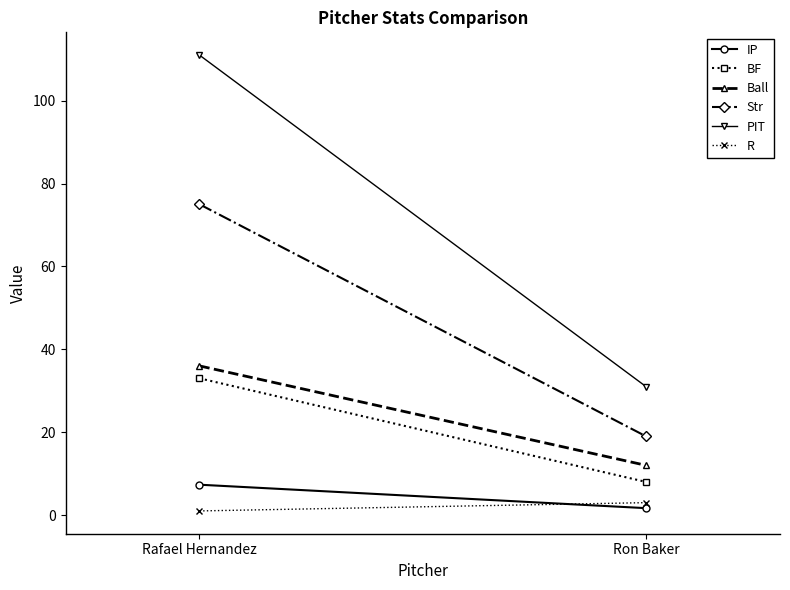

Which has a higher value, Rafael Hernandez or Ron Baker?

Rafael Hernandez